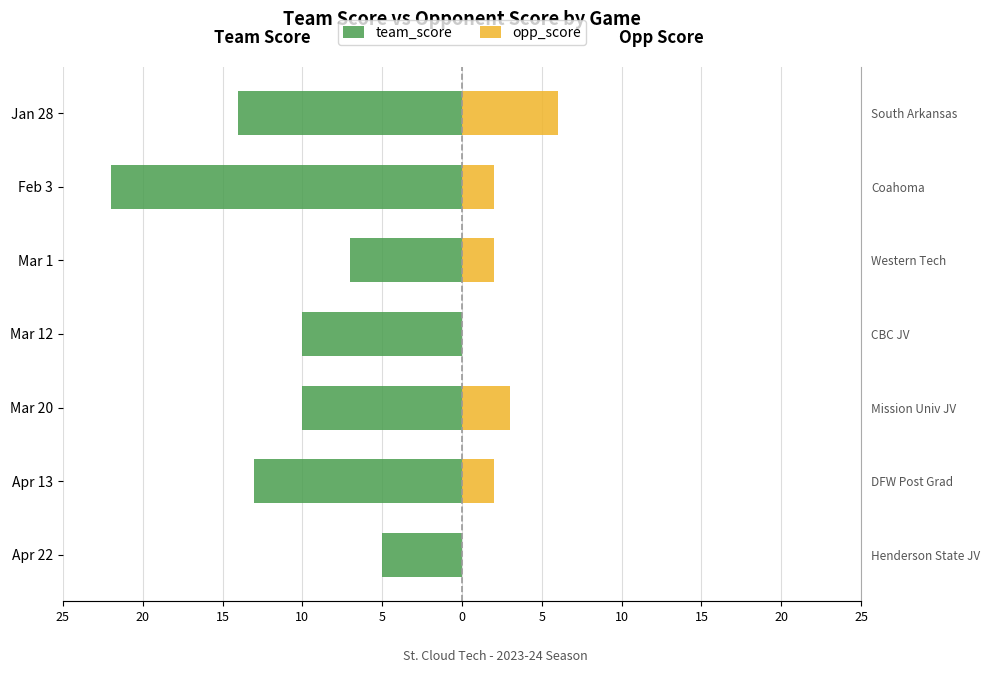

What is the sum of all opp_score values?

15